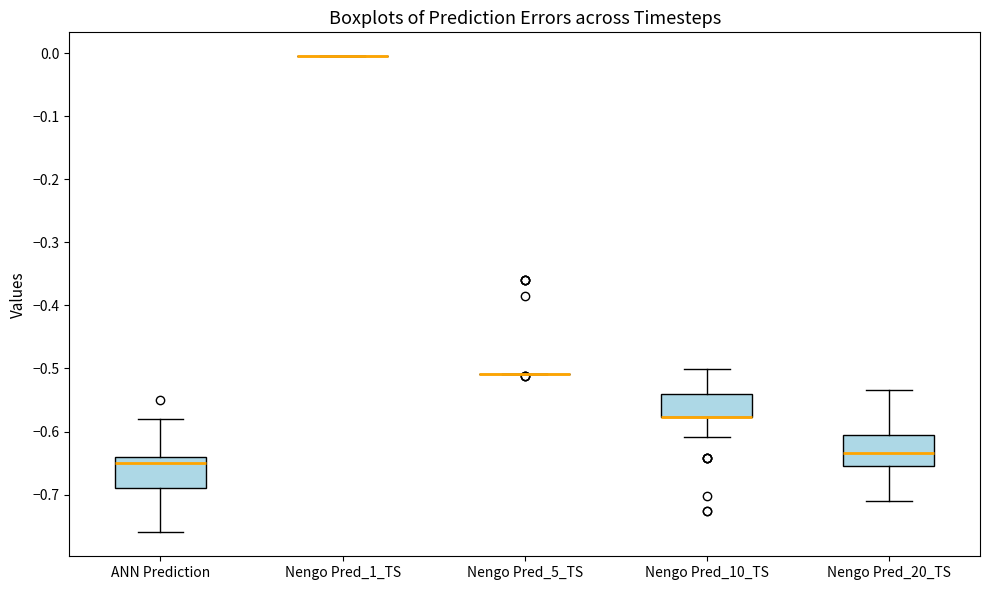

Where does the lower whisker of the box for ANN Prediction end on the y-axis? The values are not printed on the chart, so give them approximately, as read against the axis.

-0.76